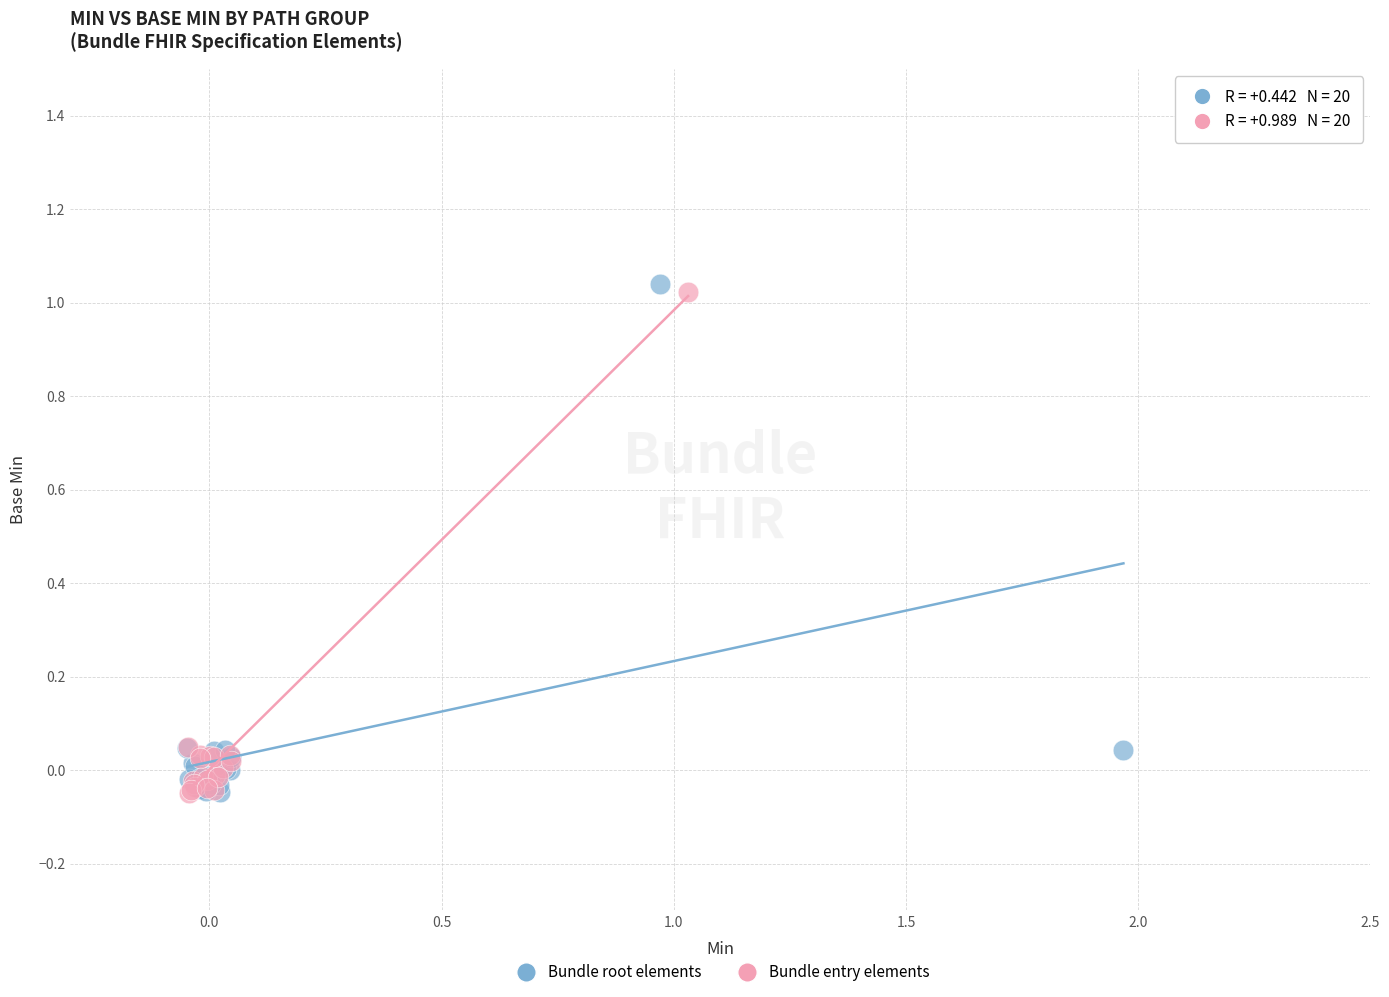

Which series contains the highest Y value?

Bundle root elements